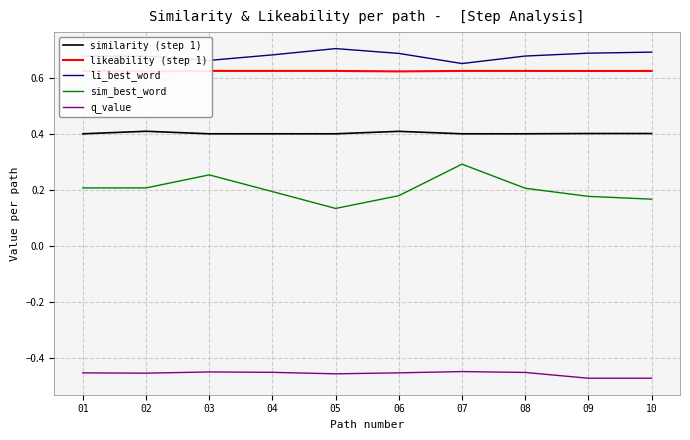

What are all the series names shown in the legend?

similarity (step 1), likeability (step 1), li_best_word, sim_best_word, q_value